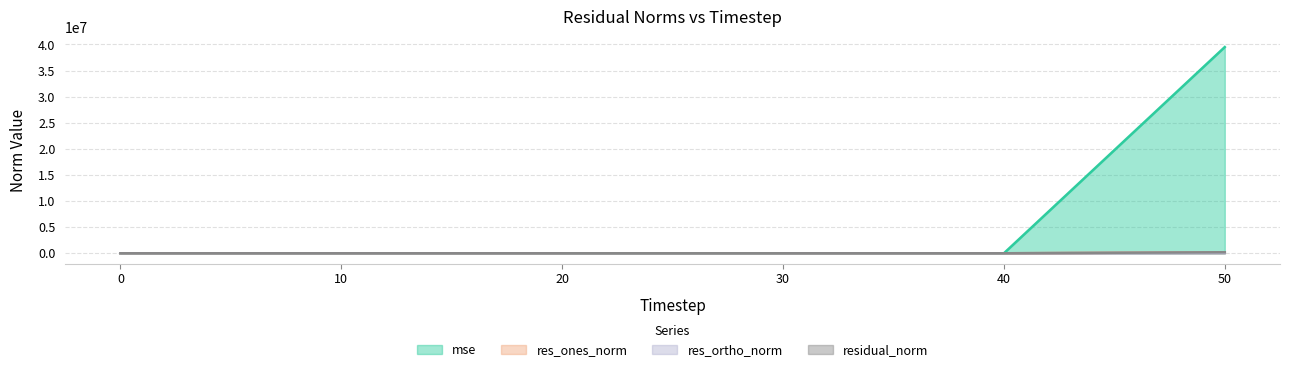

True or false: residual_norm and res_ortho_norm cross at least once.

False